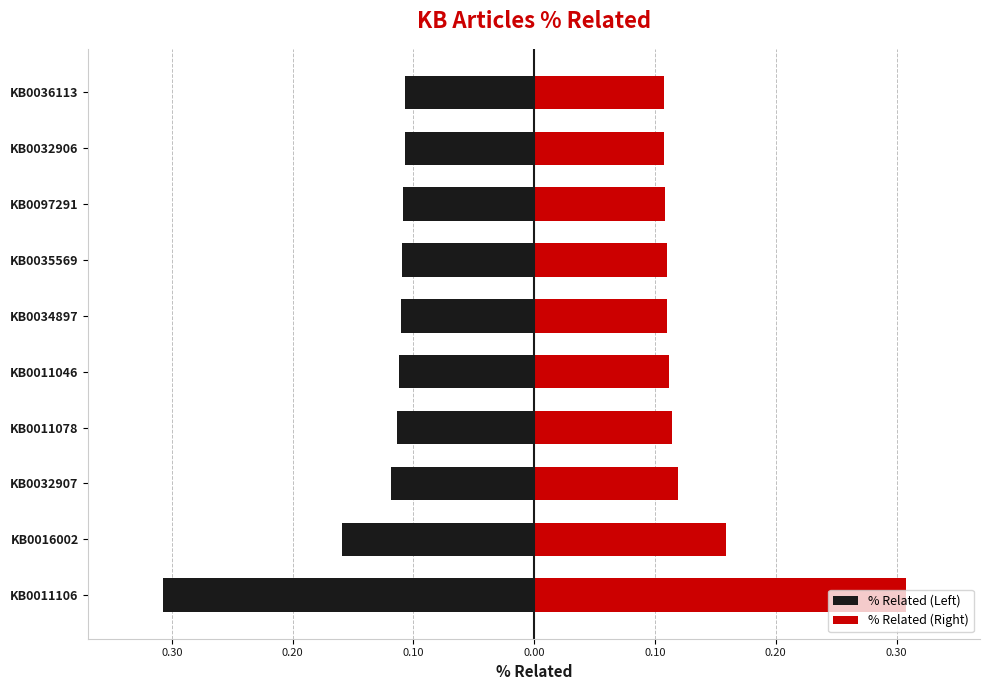

Reading left to right, what are all the values shown in this chart?

% Related (Left): -0.3	-0.2	-0.1	-0.1	-0.1	-0.1	-0.1	-0.1	-0.1	-0.1
% Related (Right): 0.3	0.2	0.1	0.1	0.1	0.1	0.1	0.1	0.1	0.1